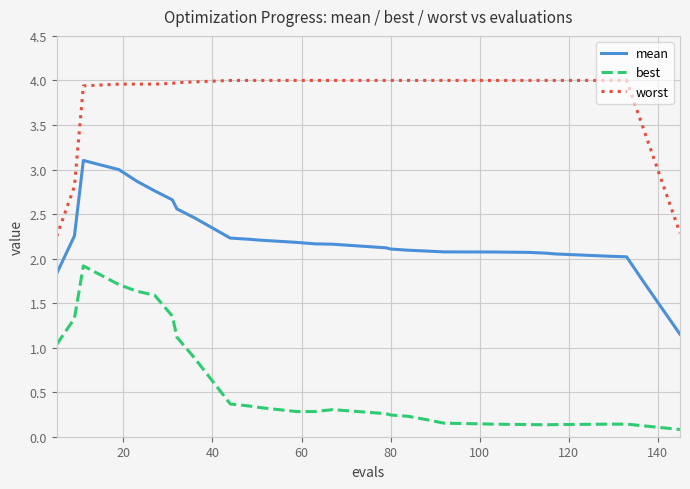

How many lines are shown in the chart?

3